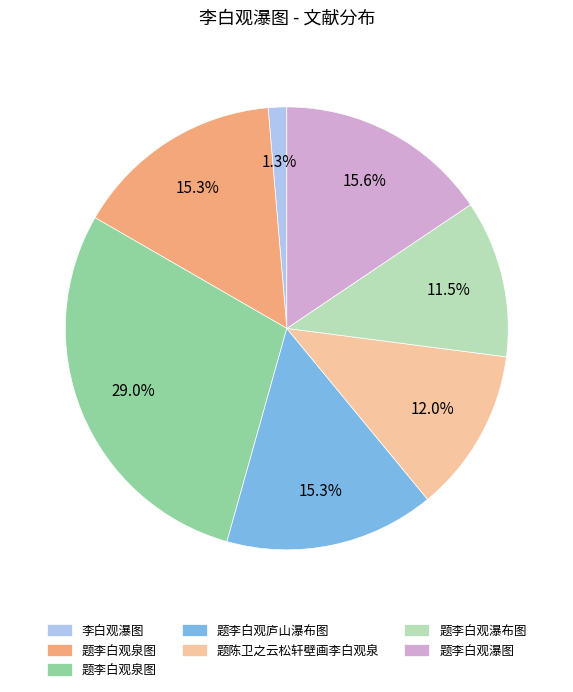

Is there any slice that represents more than half of the pie?

No